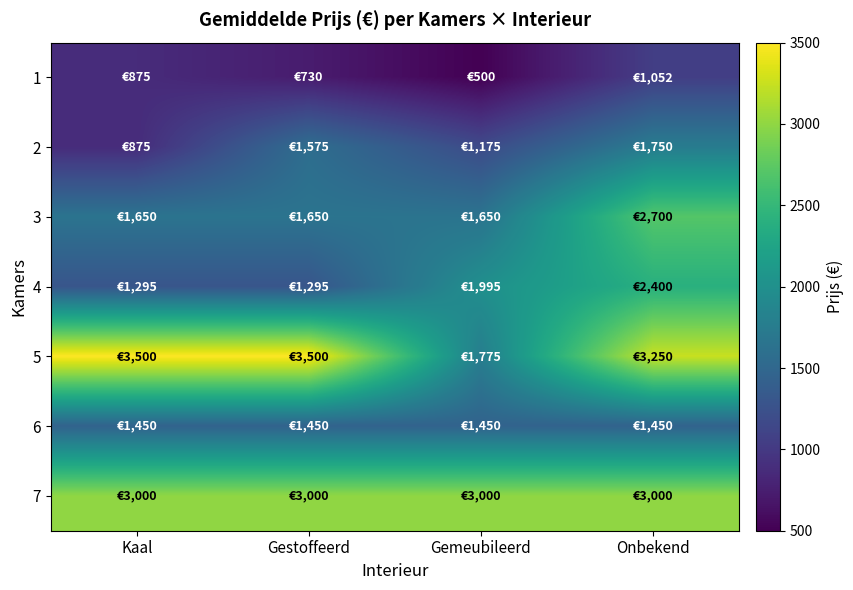

Reading left to right, extract all data points from this chart.

1: Kaal=875	Gestoffeerd=730	Gemeubileerd=500	Onbekend=1052
2: Kaal=875	Gestoffeerd=1575	Gemeubileerd=1175	Onbekend=1750
3: Kaal=1650	Gestoffeerd=1650	Gemeubileerd=1650	Onbekend=2700
4: Kaal=1295	Gestoffeerd=1295	Gemeubileerd=1995	Onbekend=2400
5: Kaal=3500	Gestoffeerd=3500	Gemeubileerd=1775	Onbekend=3250
6: Kaal=1450	Gestoffeerd=1450	Gemeubileerd=1450	Onbekend=1450
7: Kaal=3000	Gestoffeerd=3000	Gemeubileerd=3000	Onbekend=3000